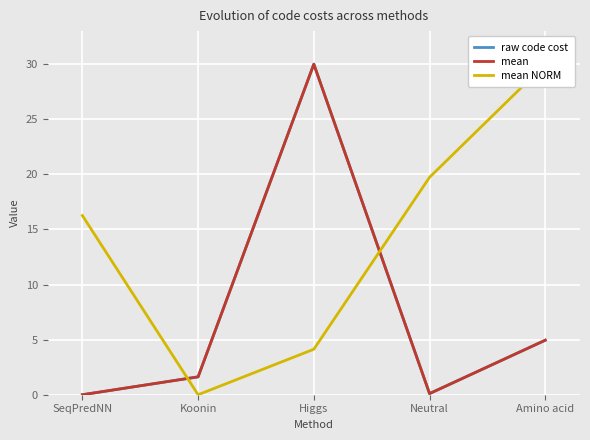

What is the label of the 3rd point from the right?

Higgs